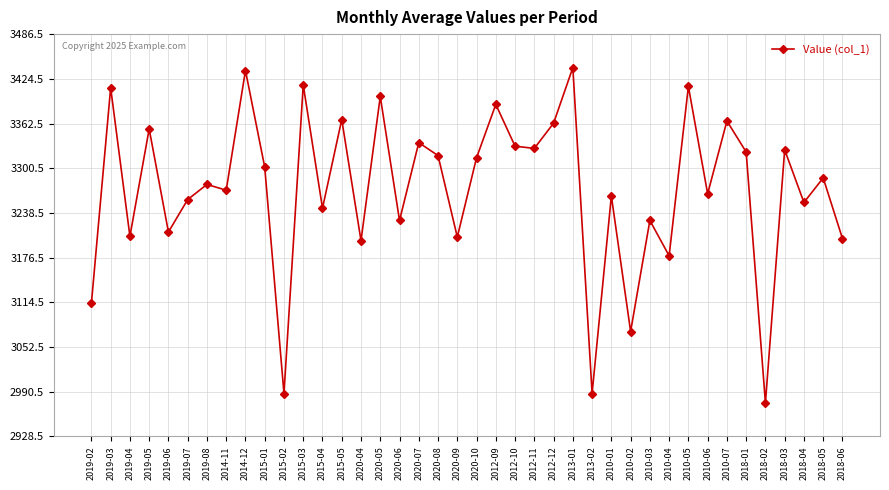

Does the chart have visible grid lines?

Yes